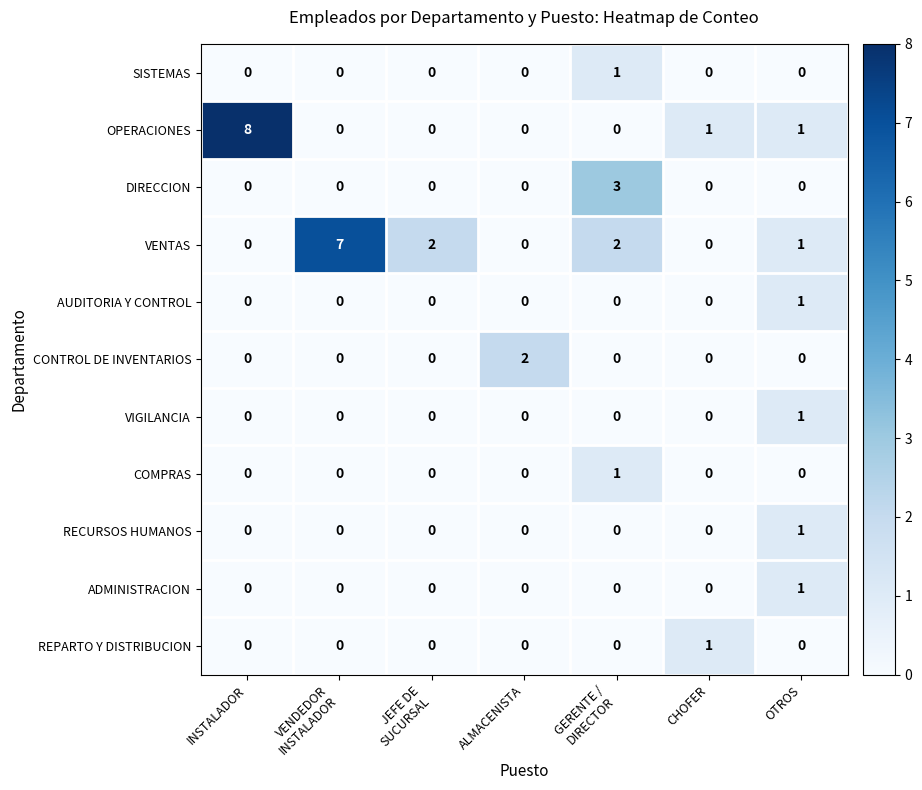

Which series has the largest total across all categories?

VENTAS